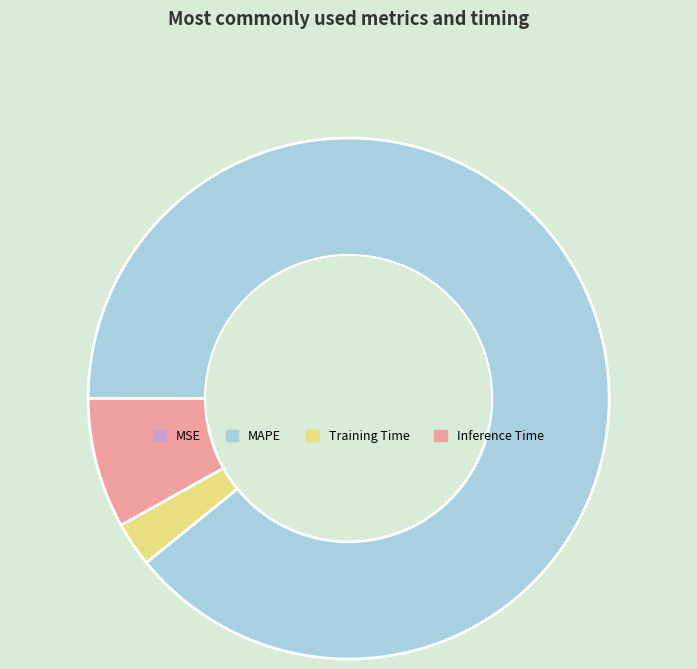

True or false: MAPE accounts for 89% of the total.

True